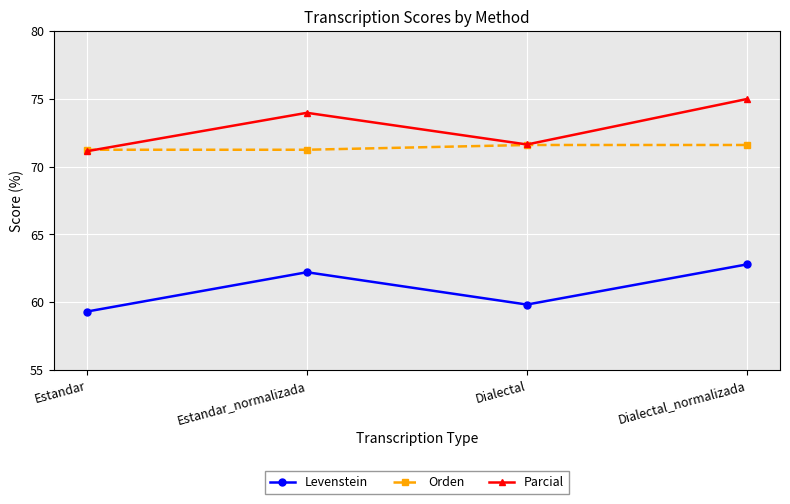

Rank the series at Dialectal_normalizada from highest to lowest value.

Parcial, Orden, Levenstein